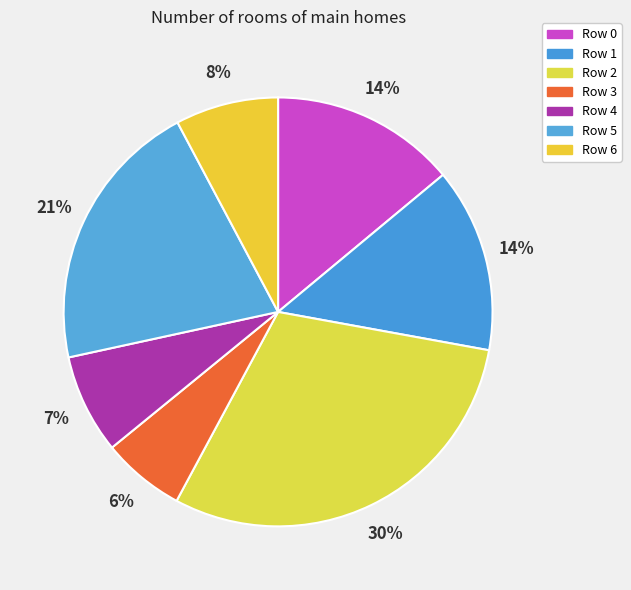

What is the ratio of the value at Row 1 to the value at Row 5?

0.7